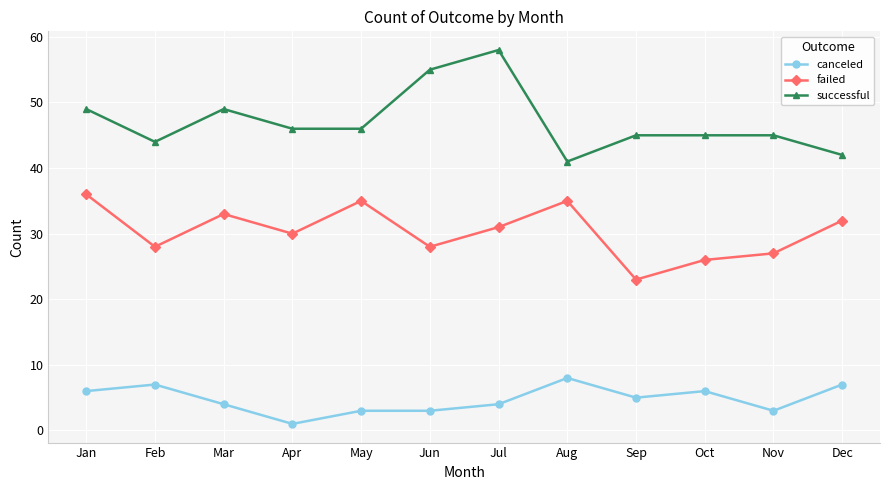

What is the value of the canceled point at the 9th from the left?

5